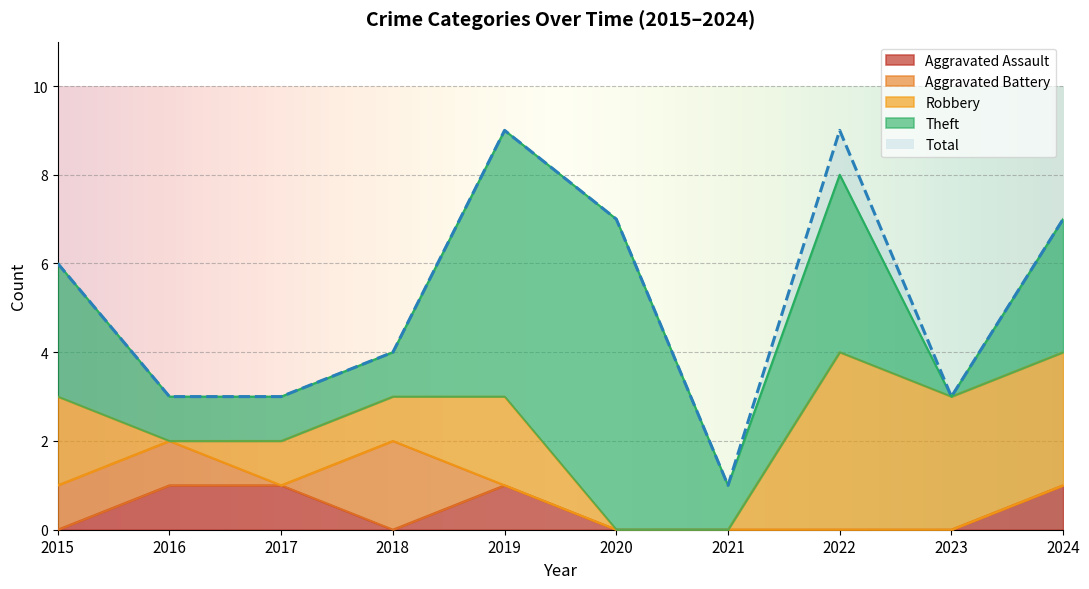

List the series in order of their peak value, lowest first.

Aggravated Assault, Aggravated Battery, Robbery, Theft, Total